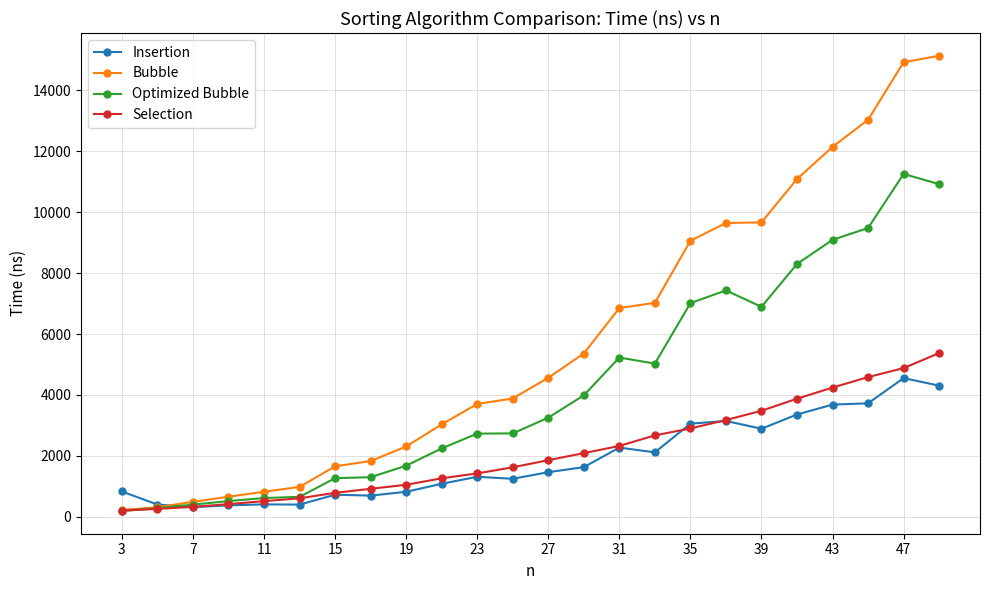

In Optimized Bubble, how many points are lower than both neighbors (excluding endpoints)?

2